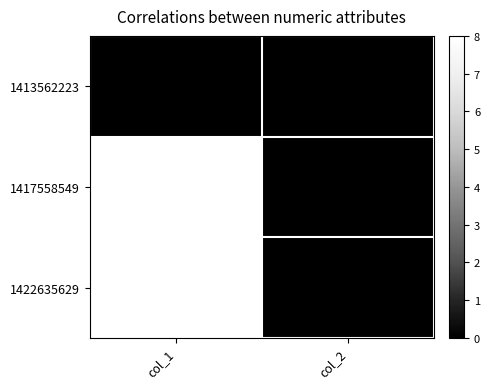

At which category does the chart reach its peak across all series?

col_1